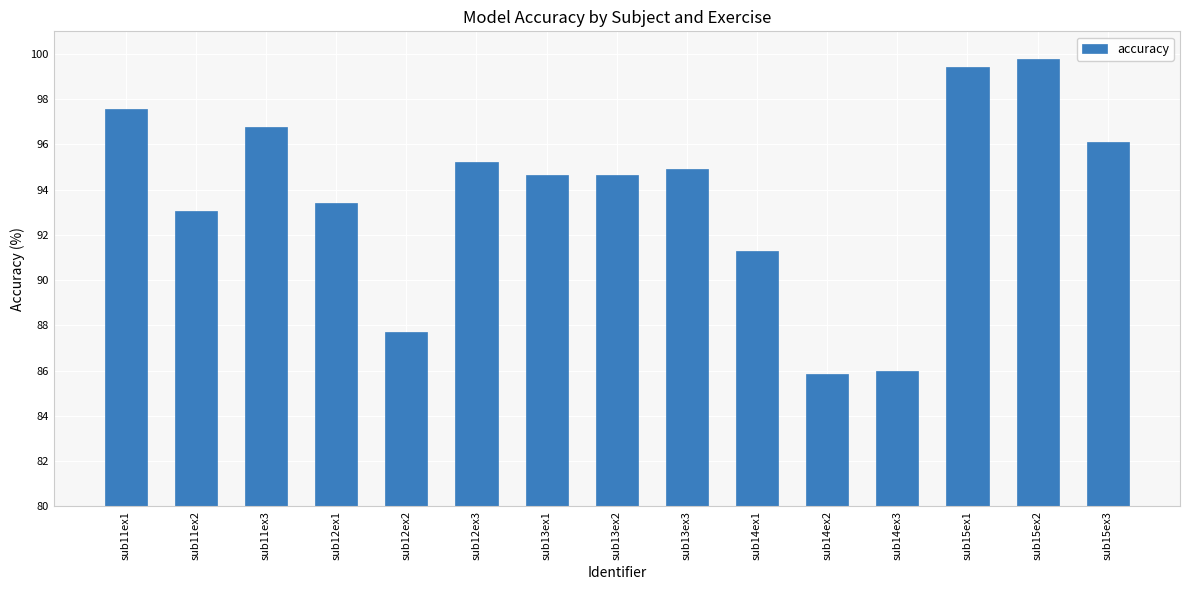

What is the value of the 1st bar from the left?

97.6